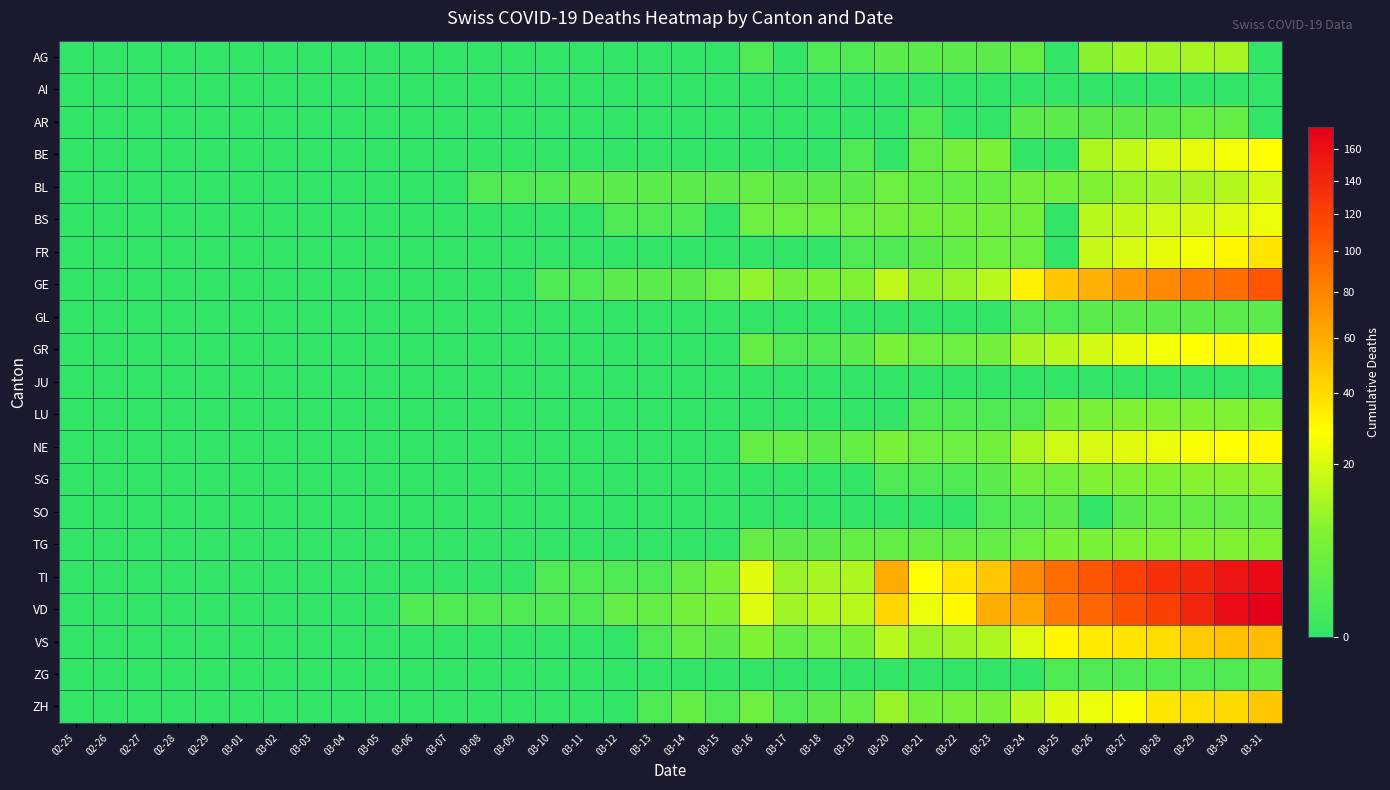

At how many categories does at least one series exceed 0?

26